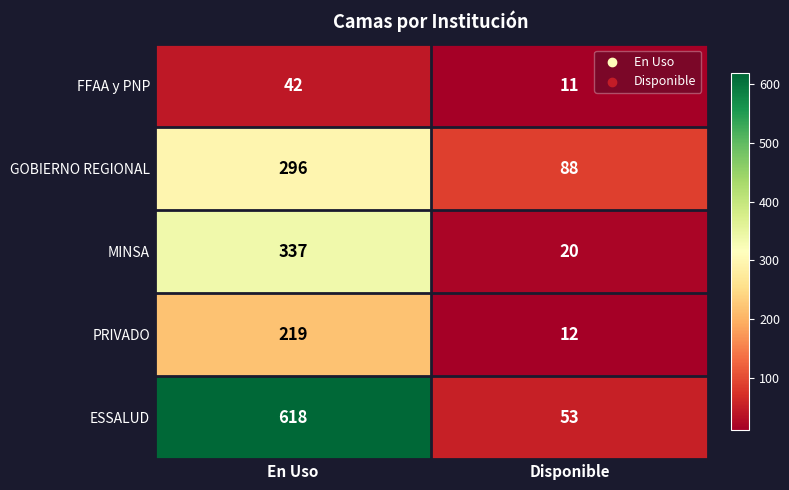

Where is FFAA y PNP nearest to the value 26?

Disponible